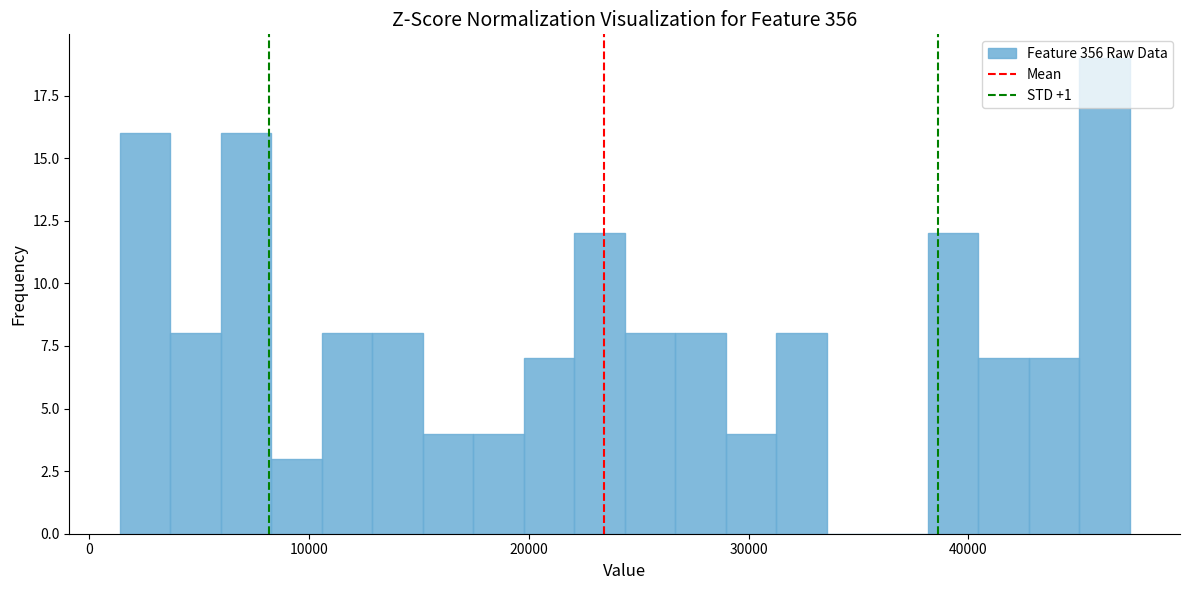

Read against the x-axis, roughly where is the centre of the tallest bar?

46000